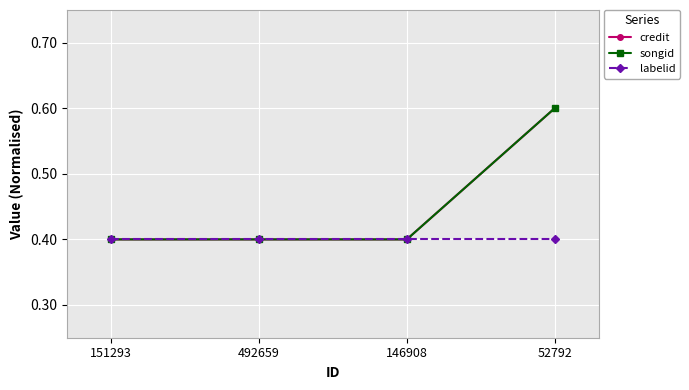

True or false: songid has more than 1 interior local peaks.

False